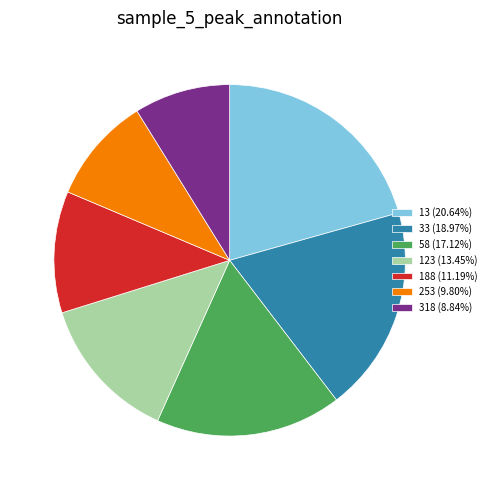

Is there any slice that represents more than half of the pie?

No